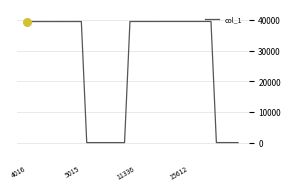

What is the difference between the maximum and minimum values?

39560